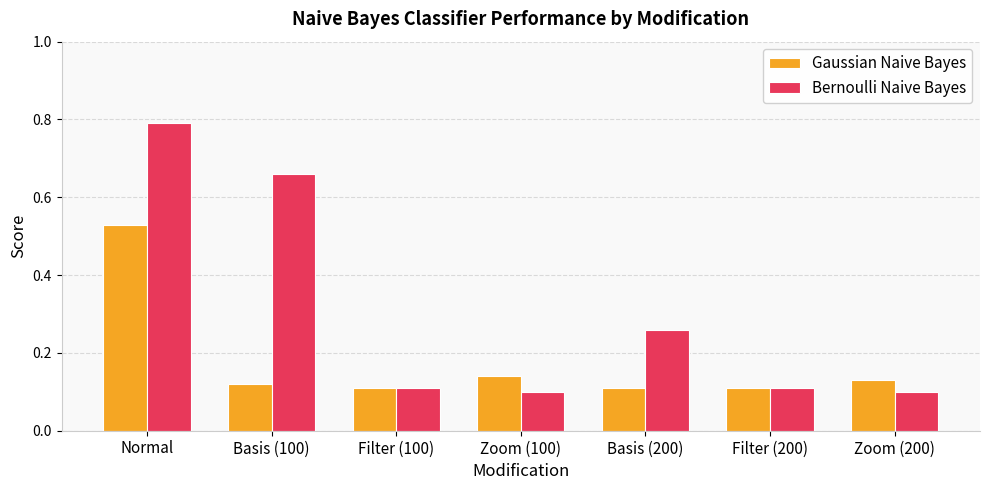

Count the Bernoulli Naive Bayes values in the range 0 to 1.

7